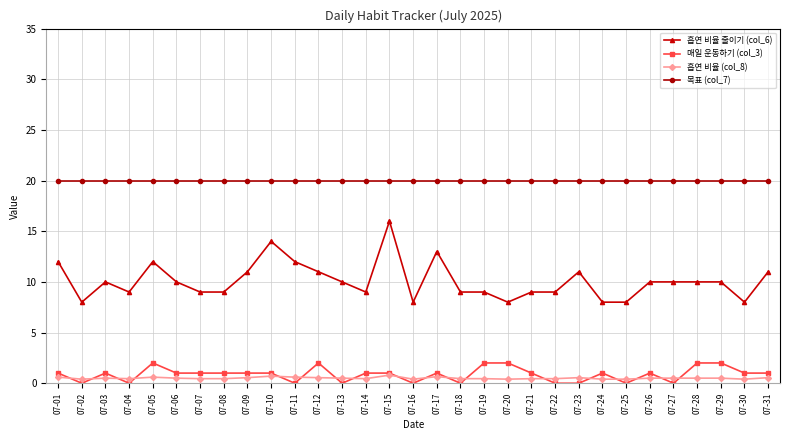

True or false: 흡연 비율 줄이기 (col_6) has a value of 3.3 at 07-25.

False